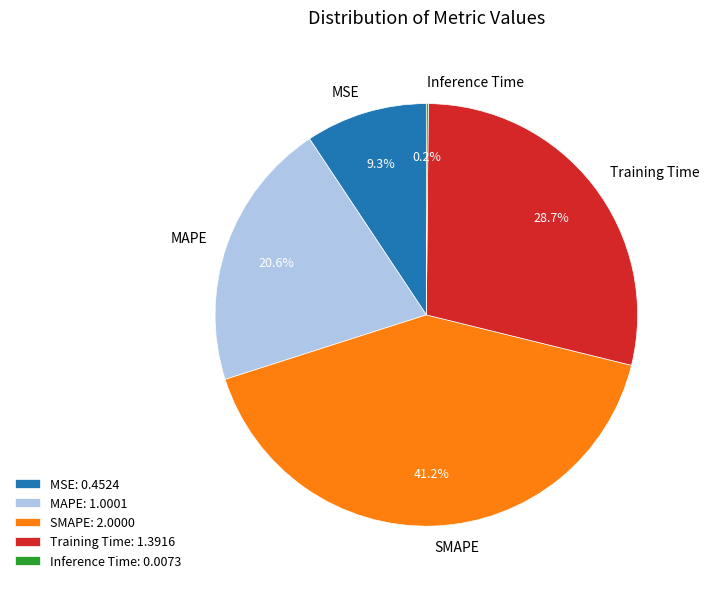

What portion of the pie excludes MSE?

90.7%